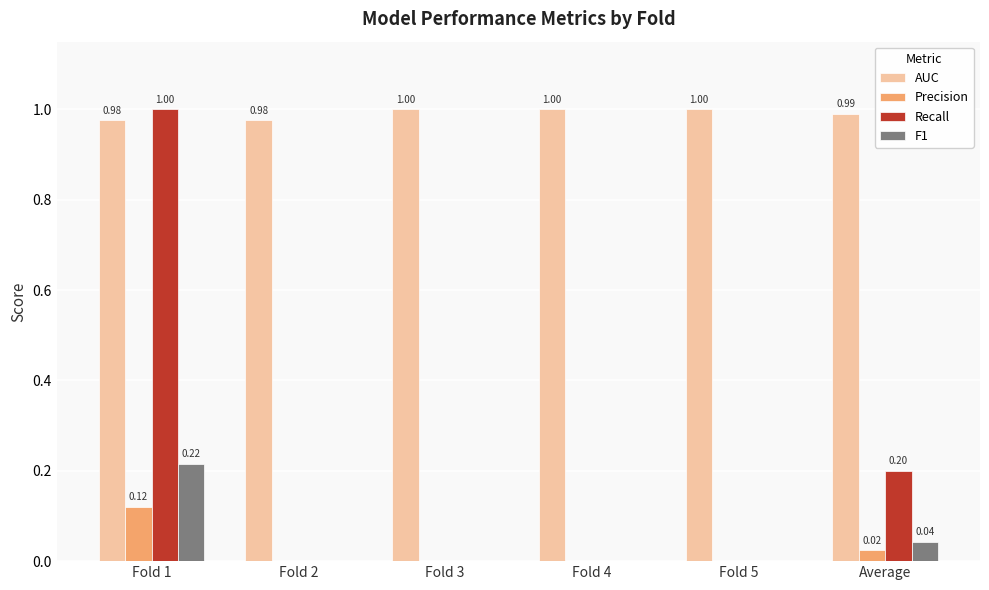

What is the total value across all series at Average?

1.3